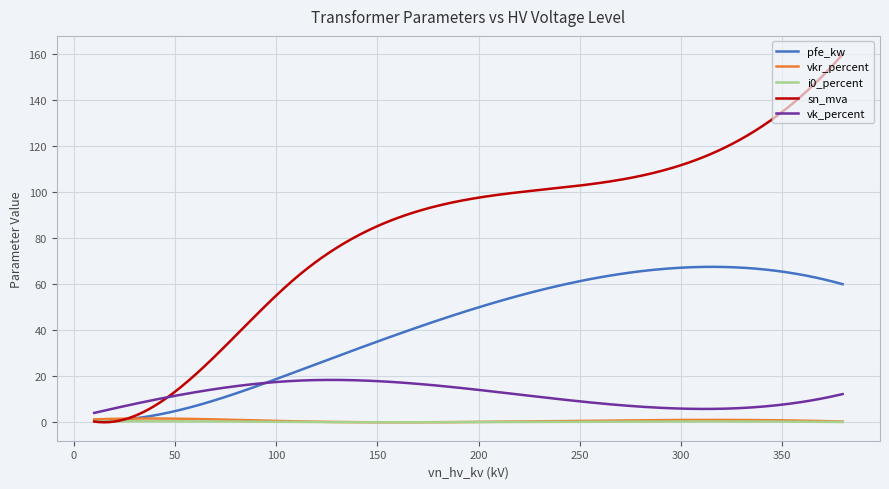

Which series has the widest spread of values?

sn_mva